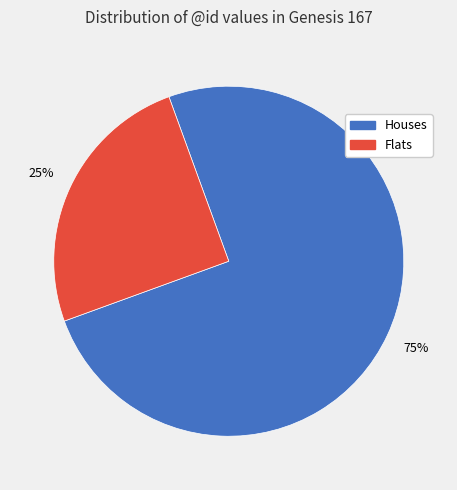

Which category has the smallest portion of the pie?

Flats